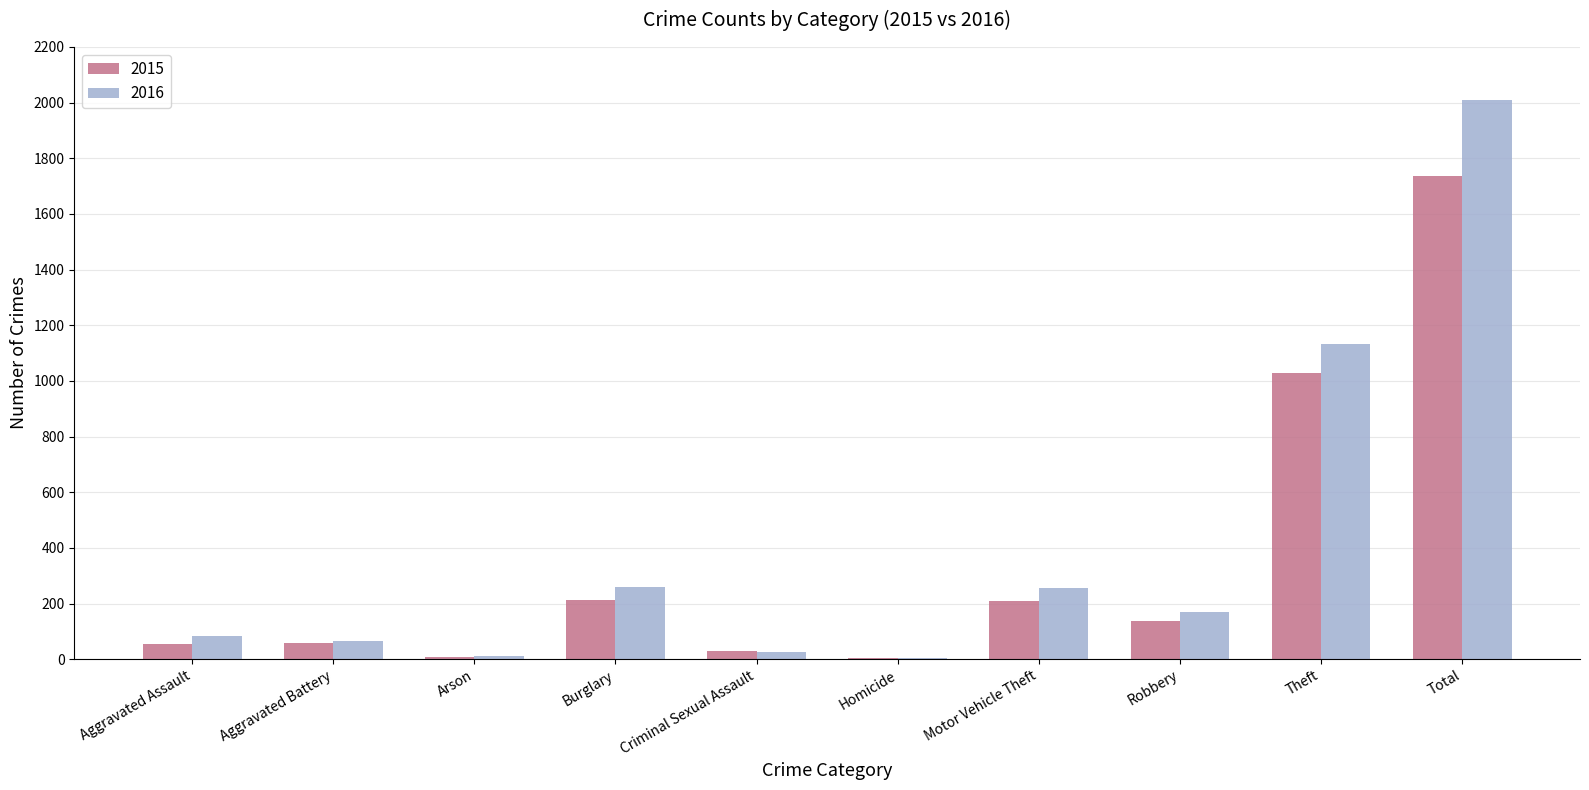

Which series changed the most between Theft and Total?

2016